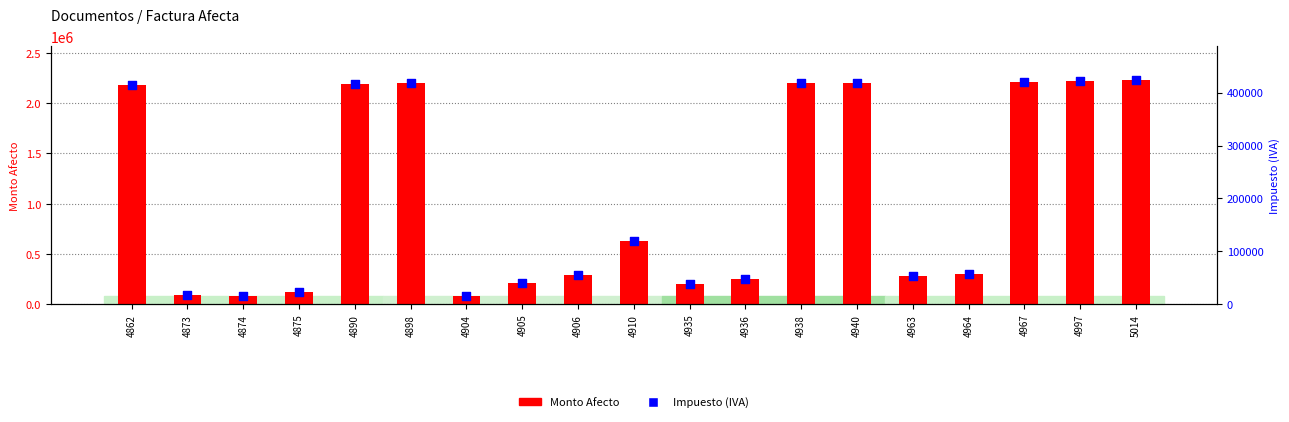

At how many categories does at least one series exceed 846112?

8